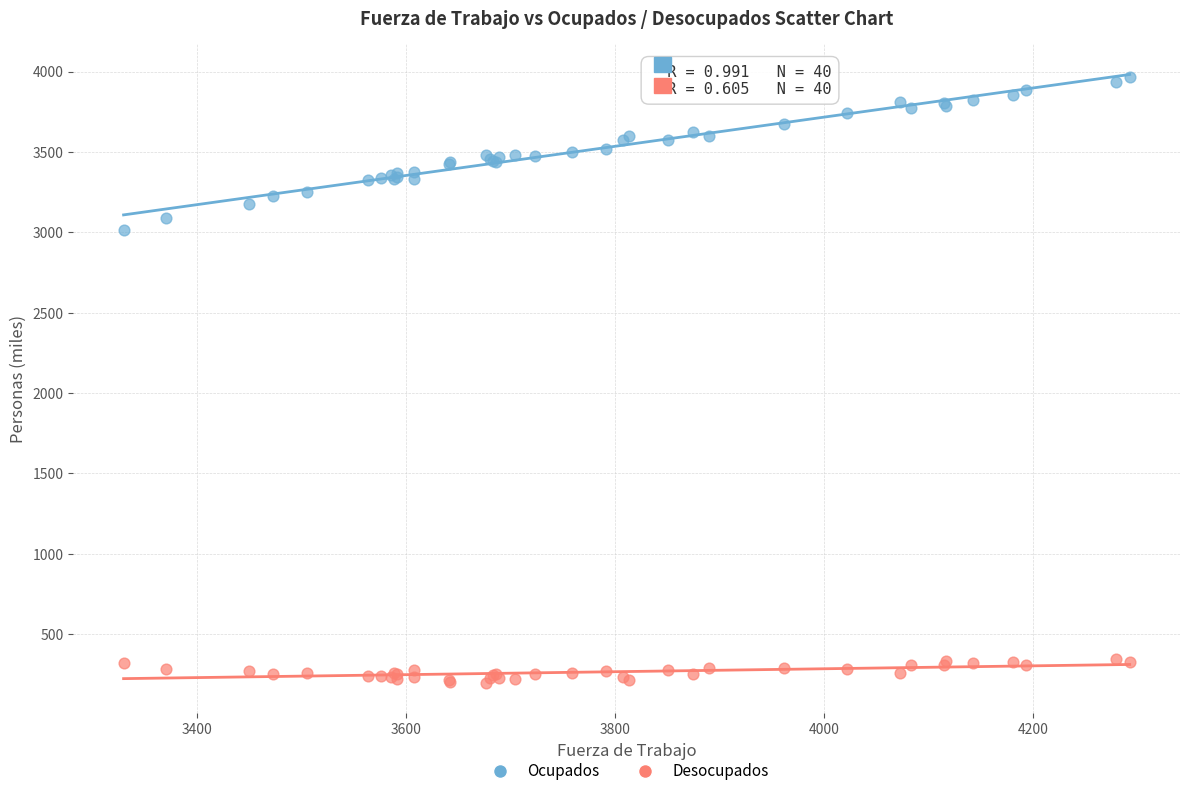

Which series has the widest spread of Y values?

Ocupados